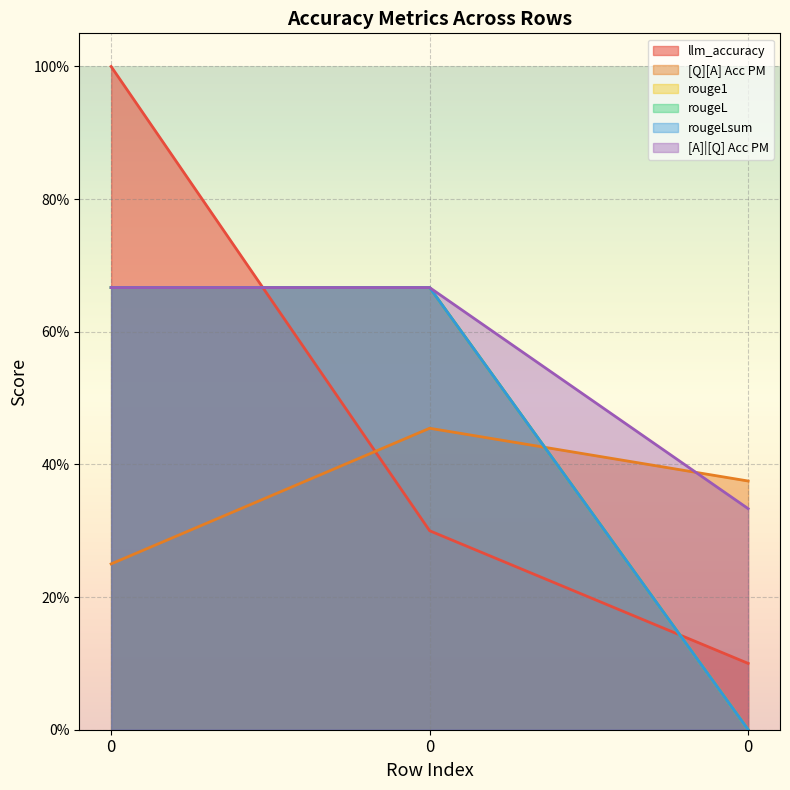

What is the sum of the rougeLsum values at 0 and 0?

0.7